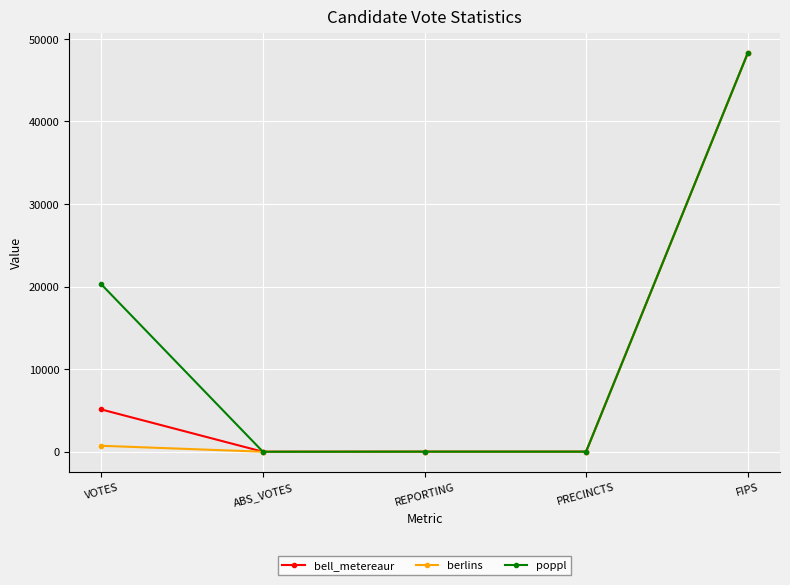

True or false: bell_metereaur has more than 2 interior local peaks.

False